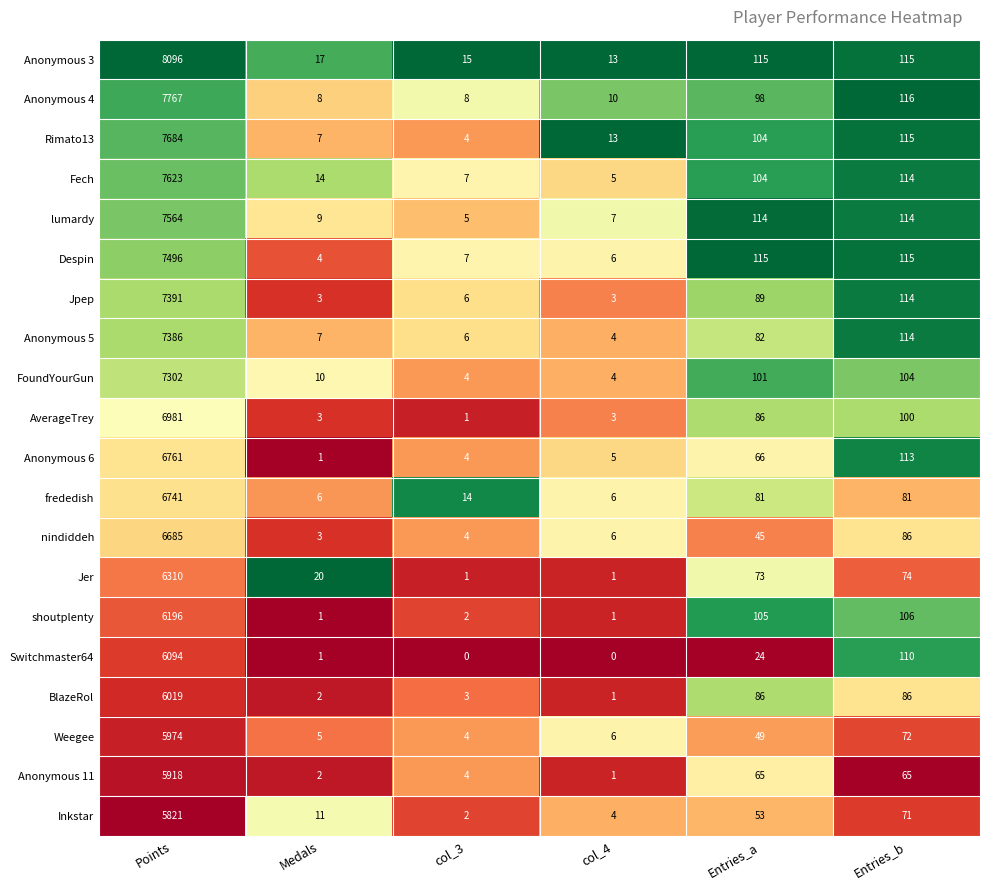

At which category is the sum across all series the highest?

Points